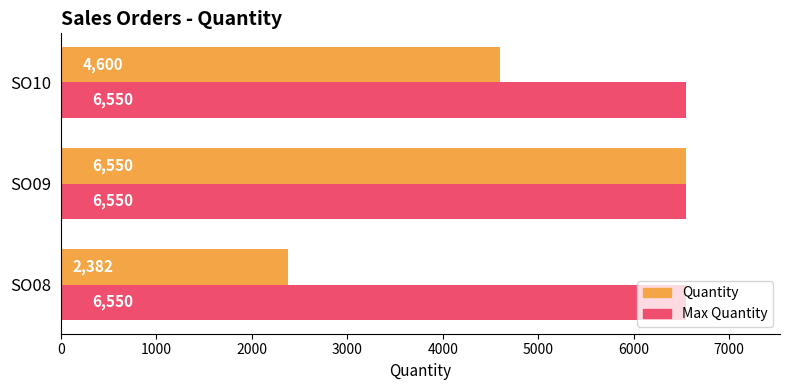

What is the total value across all series at SO10?

11150